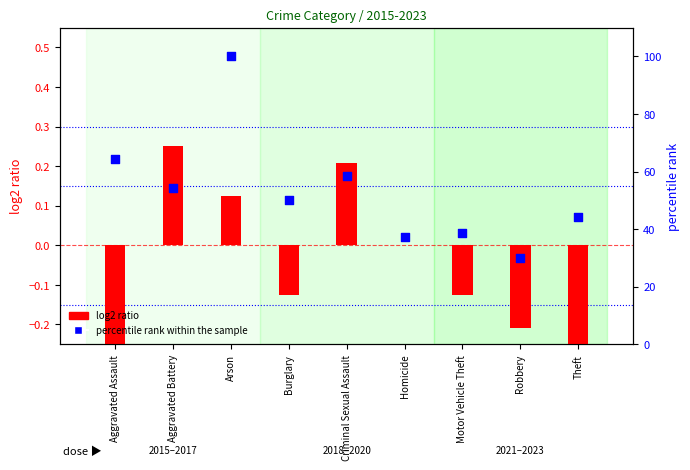

At which category is the sum across all series the highest?

Arson